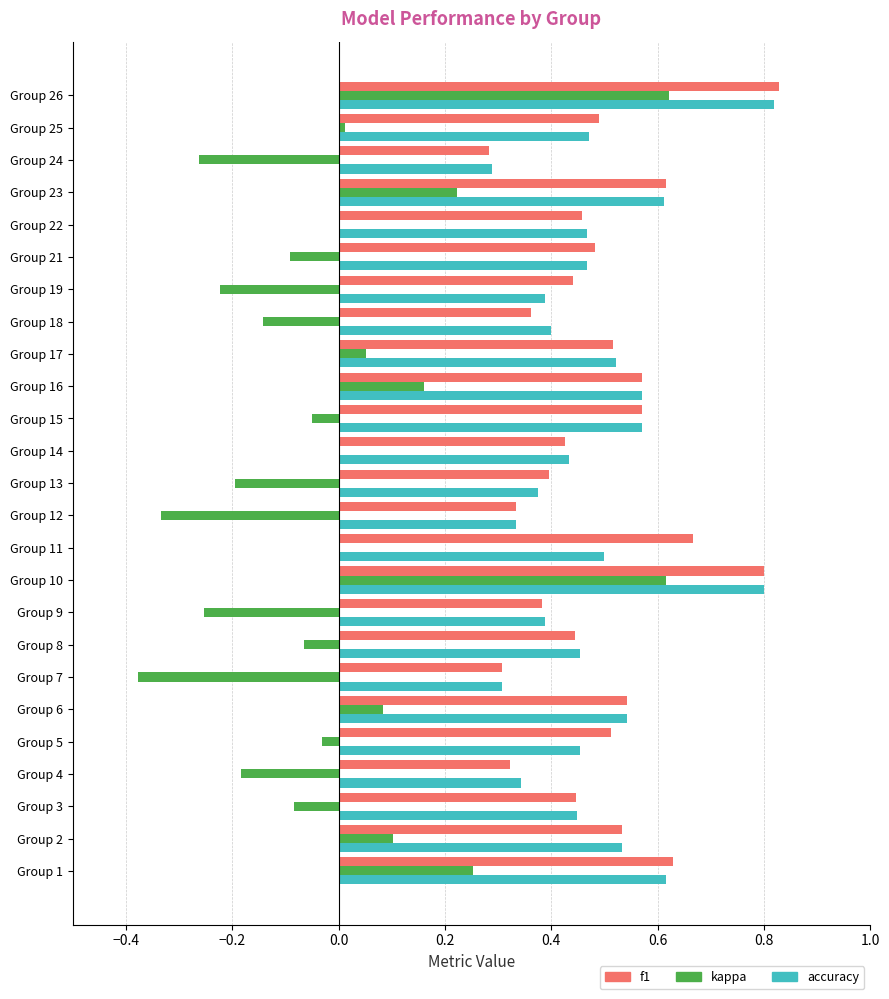

What is the sum of the accuracy values at Group 15 and Group 21?

1.0